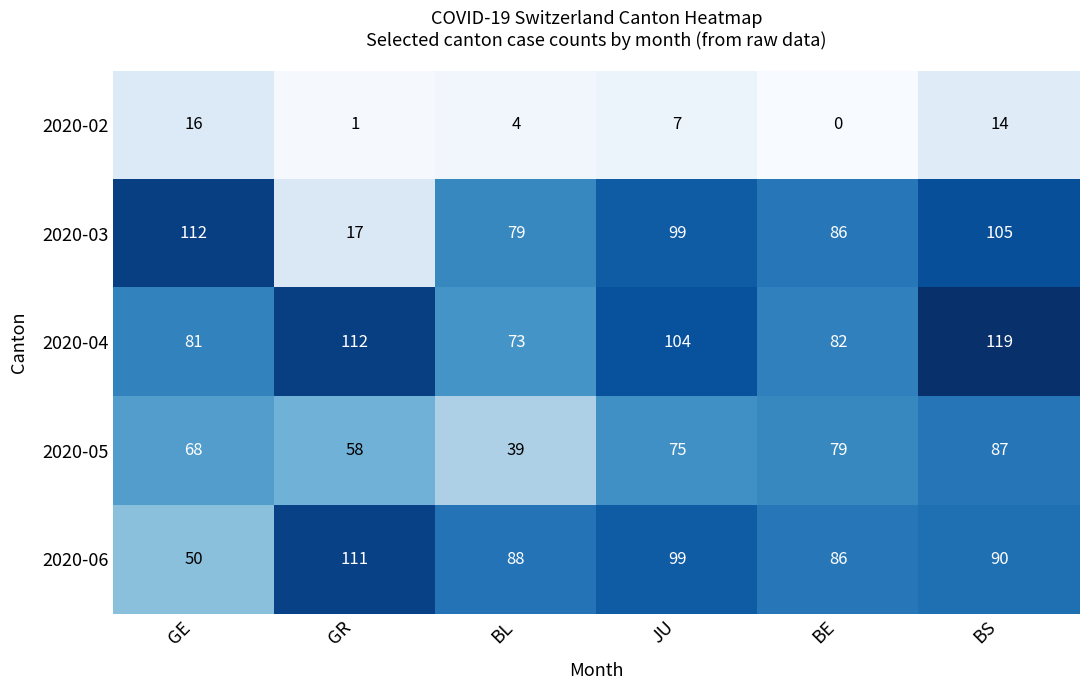

What is the average value of the 2020-06 series?

87